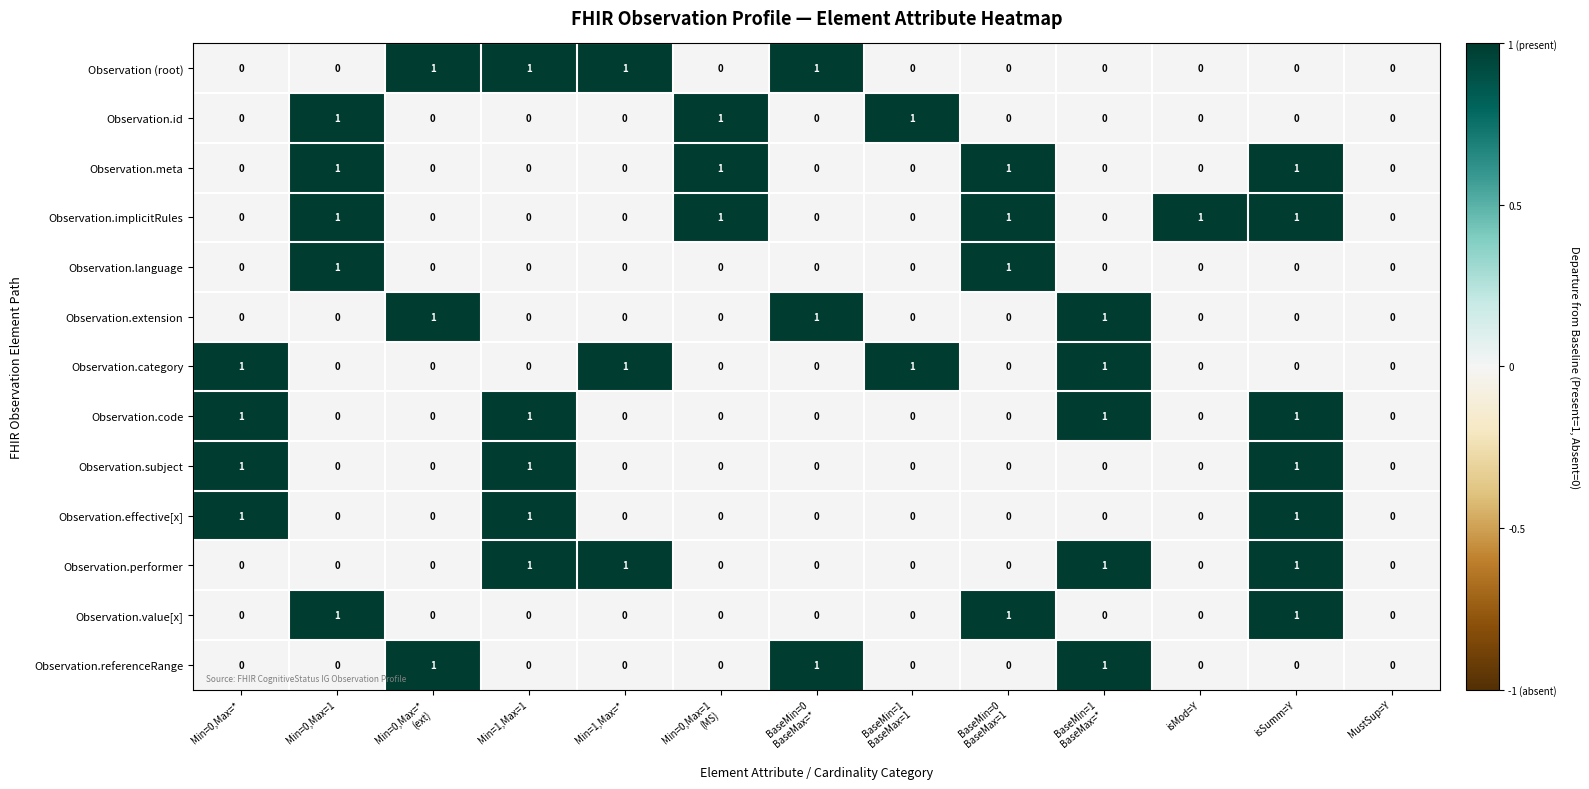

What is the spread (max minus min) of values at Min=0,Max=*
(ext)?

1